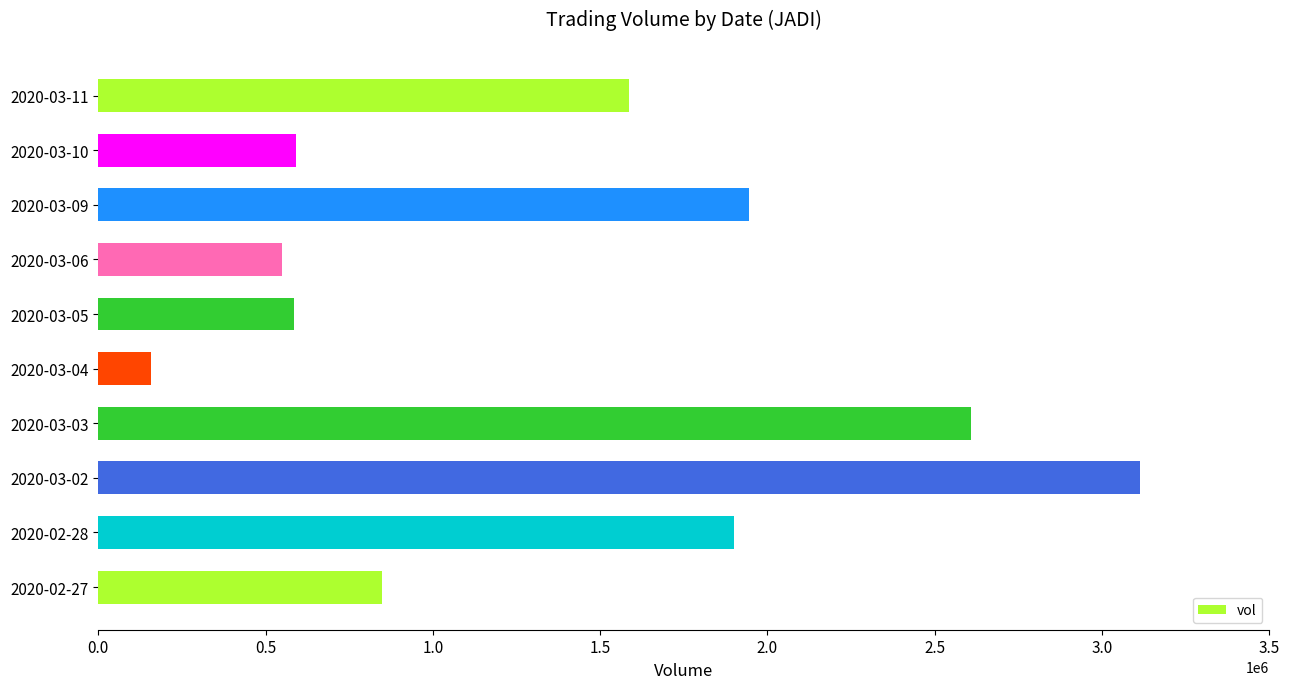

Is it true that the value at 2020-03-10 is 141673?

False